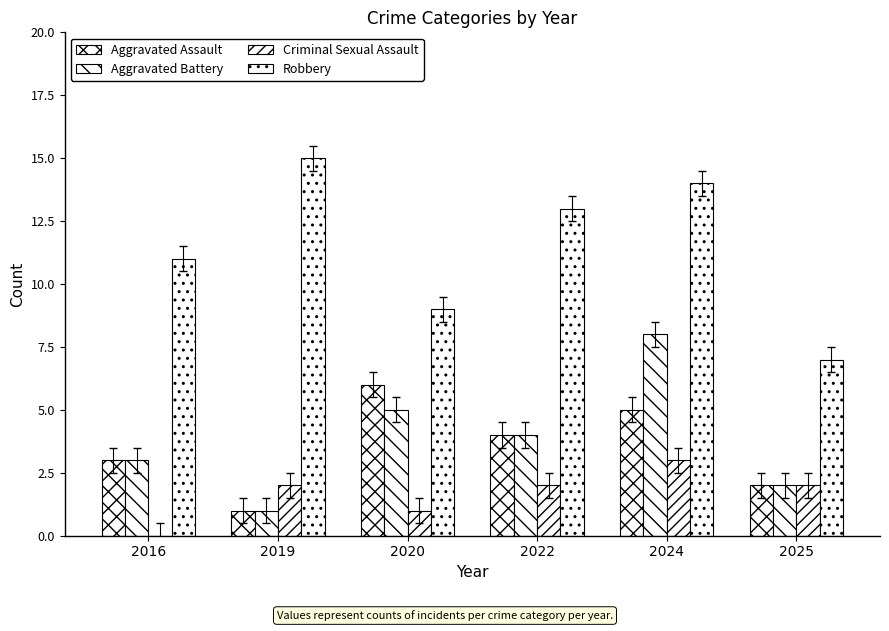

Are the bars grouped side by side (vs. stacked)?

Yes